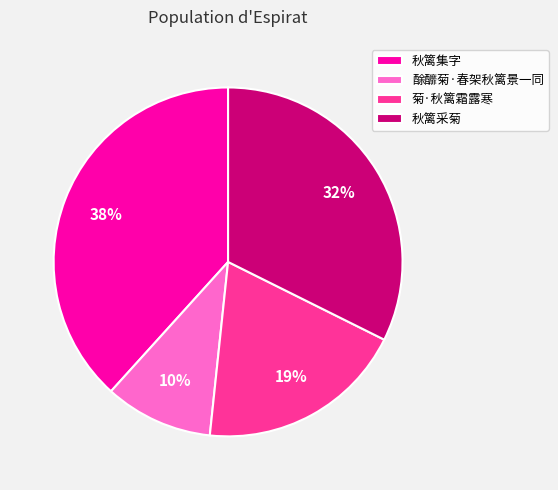

Do 菊·秋篱霜露寒 and 酴釄菊·春架秋篱景一同 together represent more than half of the pie?

No